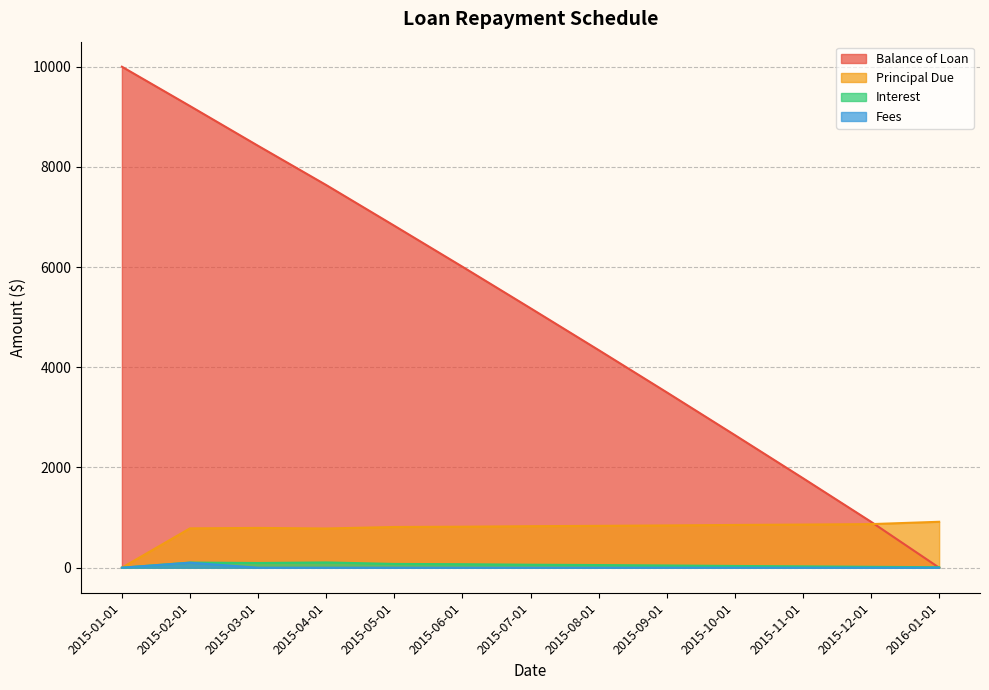

True or false: Balance of Loan and Principal Due intersect in this chart.

True